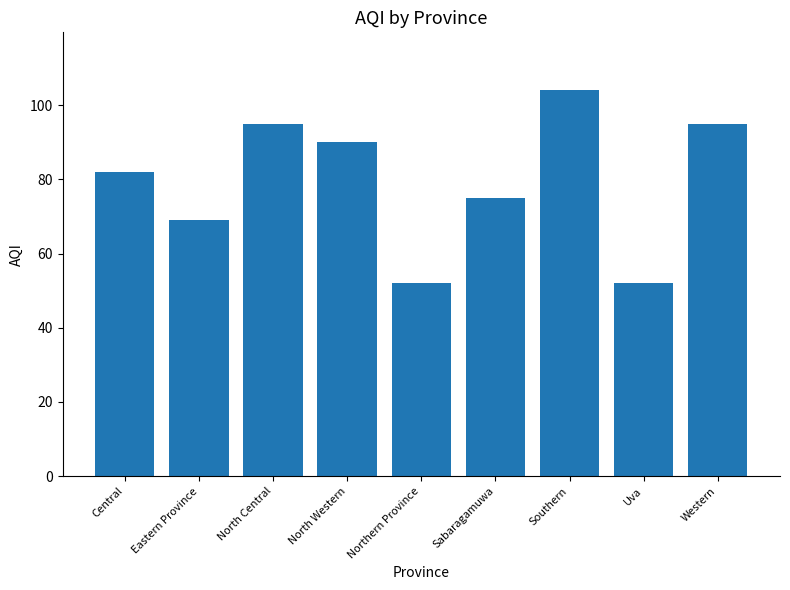

Which has a higher value, North Central or Uva?

North Central